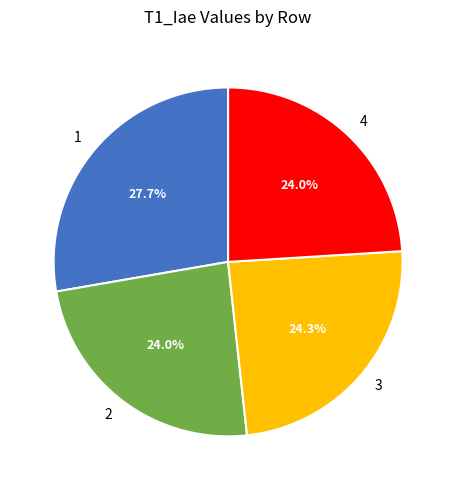

True or false: 1 accounts for 38% of the total.

False